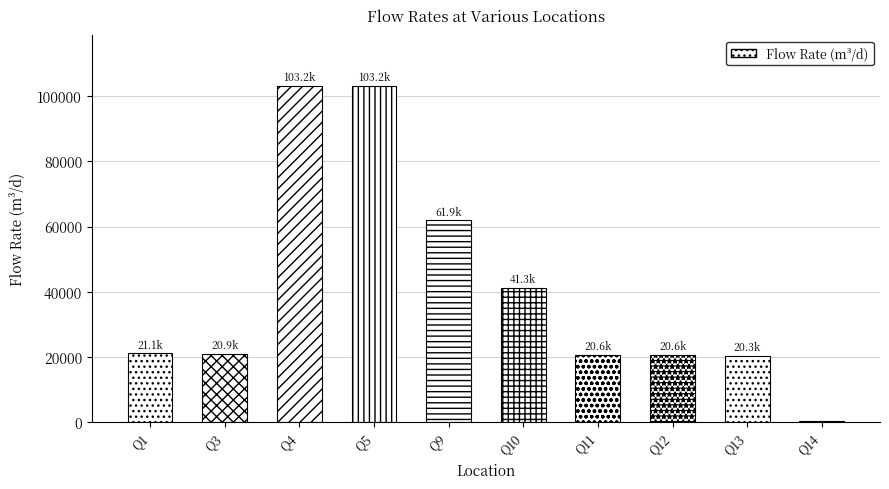

What is the smallest value displayed?

309.6